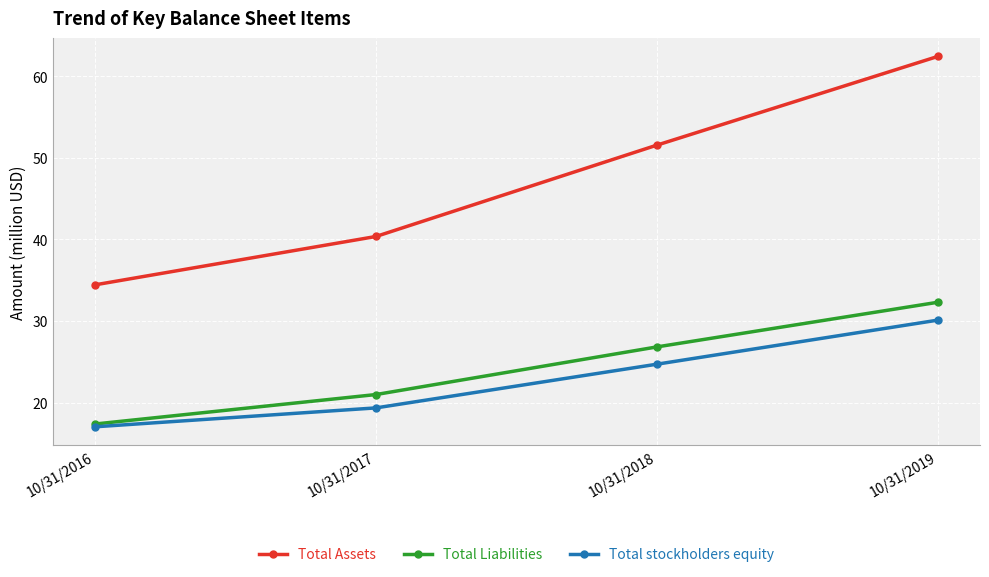

The Total Liabilities series shows 21.0 at 10/31/2017. True or false?

True